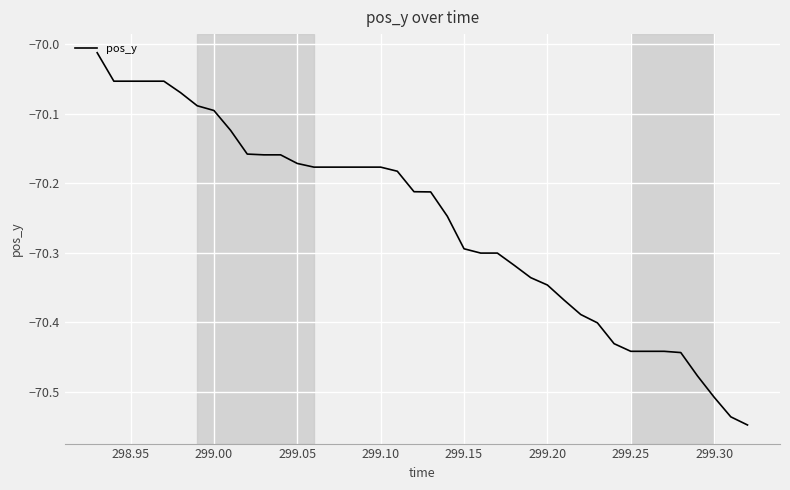

What is the difference between the maximum and minimum values?

0.5